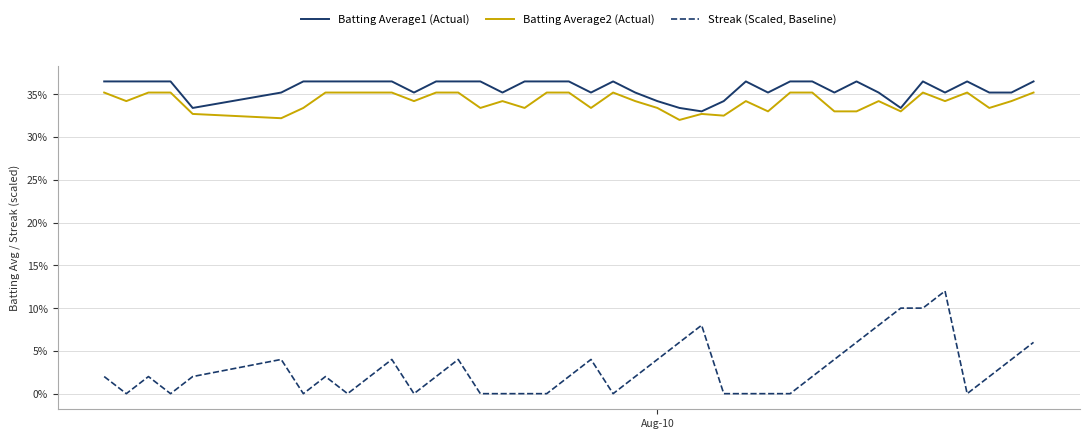

What are all the series names shown in the legend?

Batting Average1 (Actual), Batting Average2 (Actual), Streak (Scaled, Baseline)